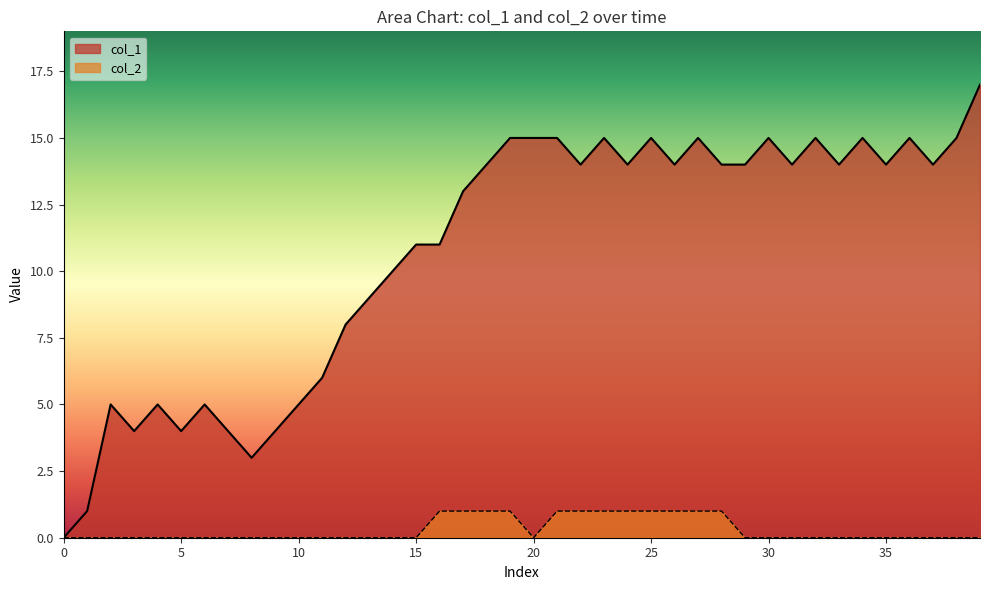

Rank the series by their average value, from highest to lowest.

col_1, col_2